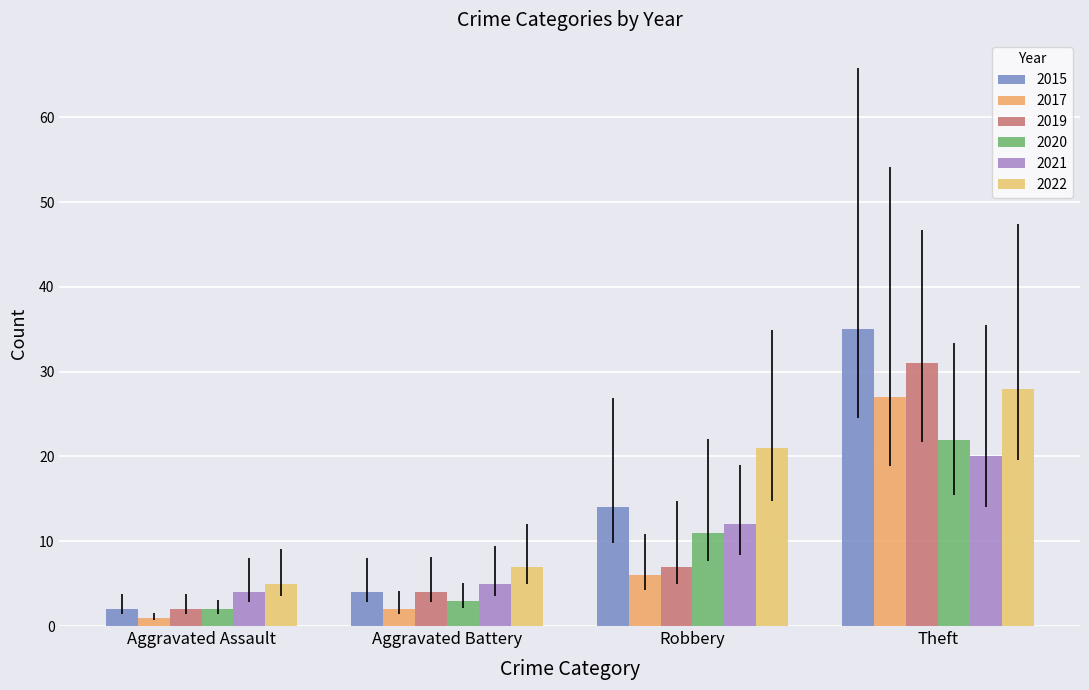

Where does the 2015 series first go above 14?

Theft